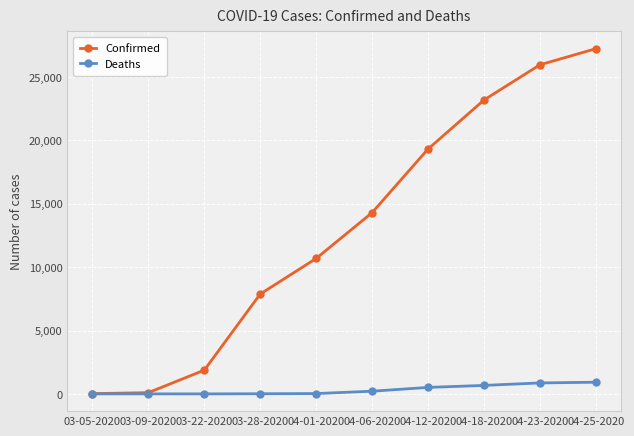

What are all the series names shown in the legend?

Confirmed, Deaths